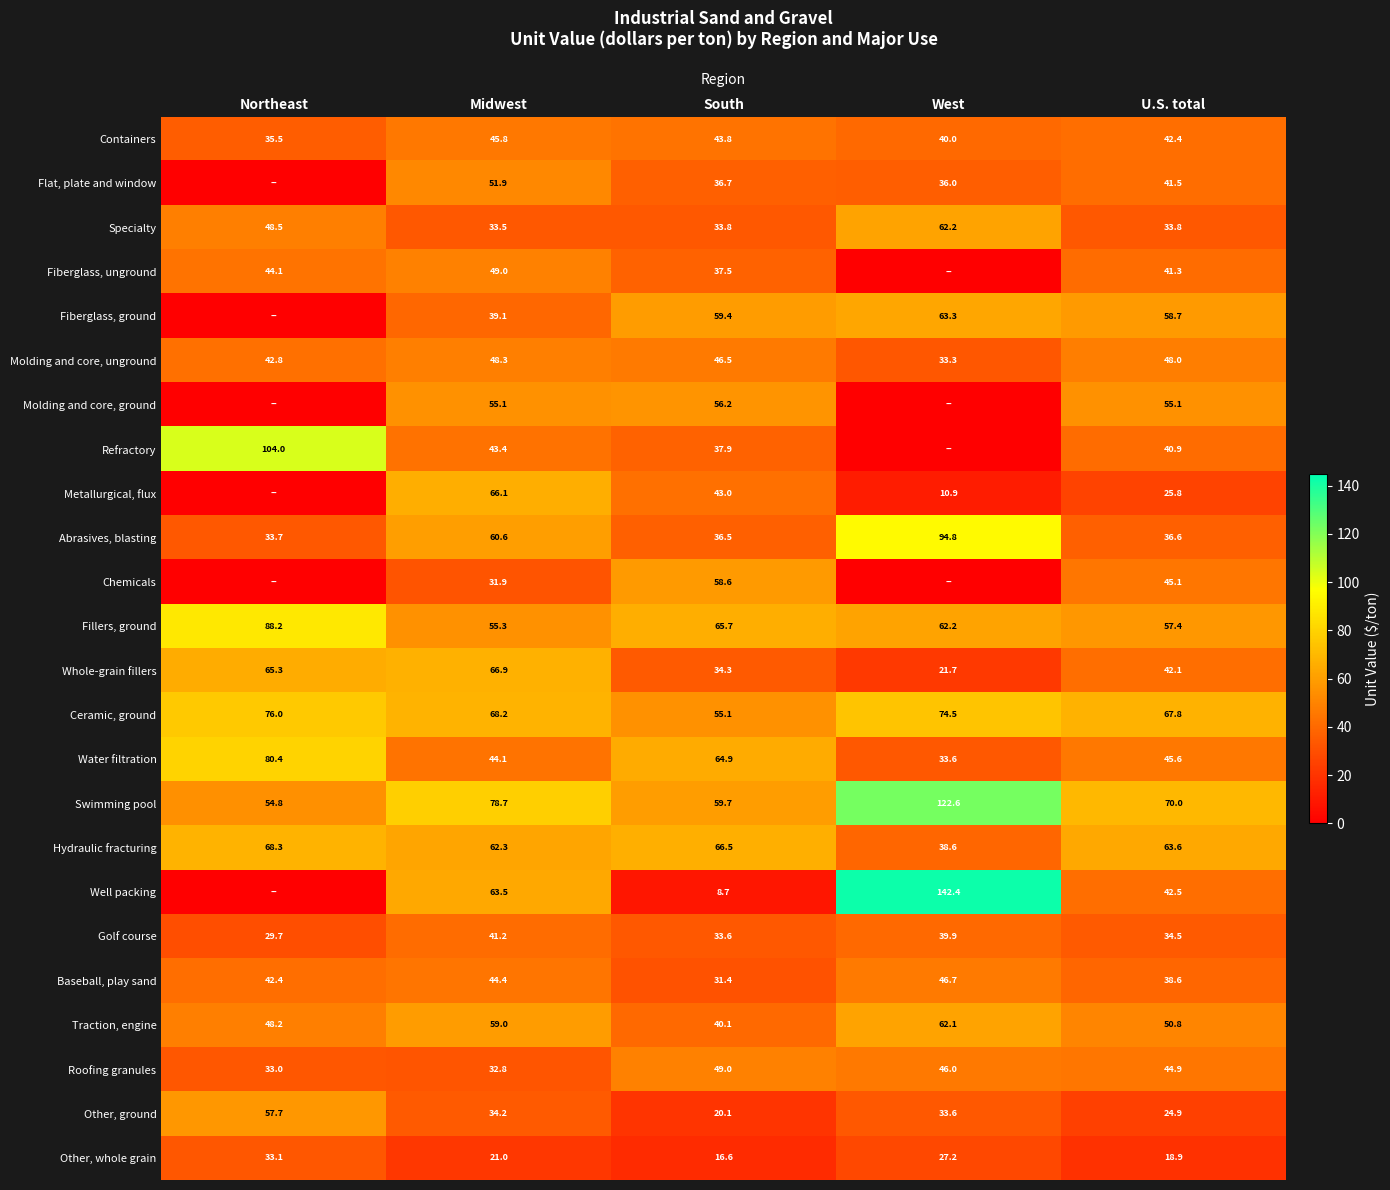

What is the greatest value displayed?

142.4